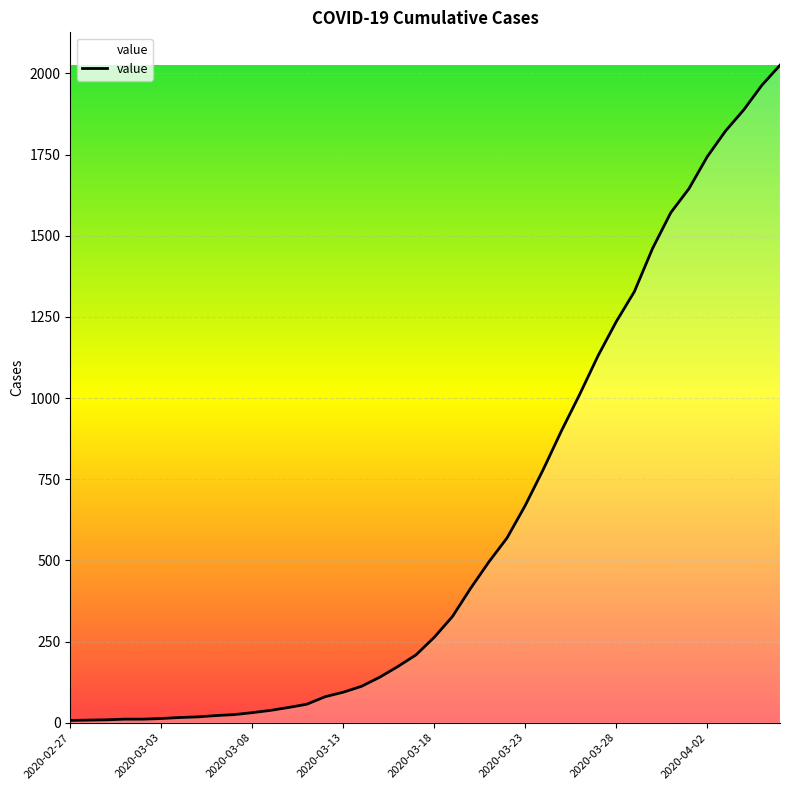

What is the difference between the maximum and minimum values?

2018